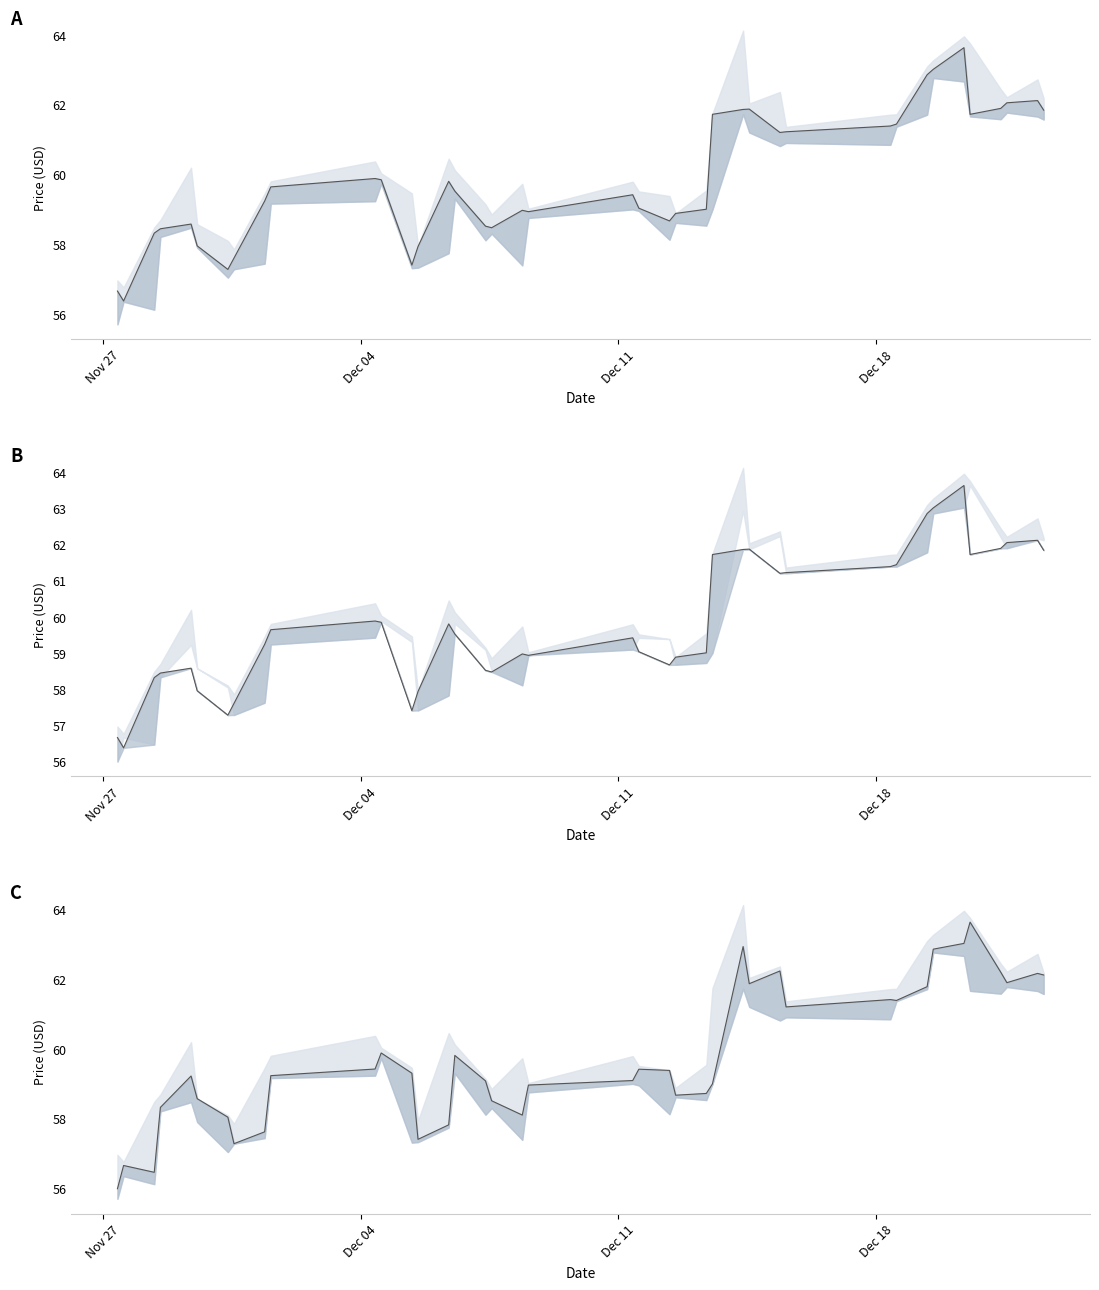

Which category has the lowest value across all series?

Nov 27